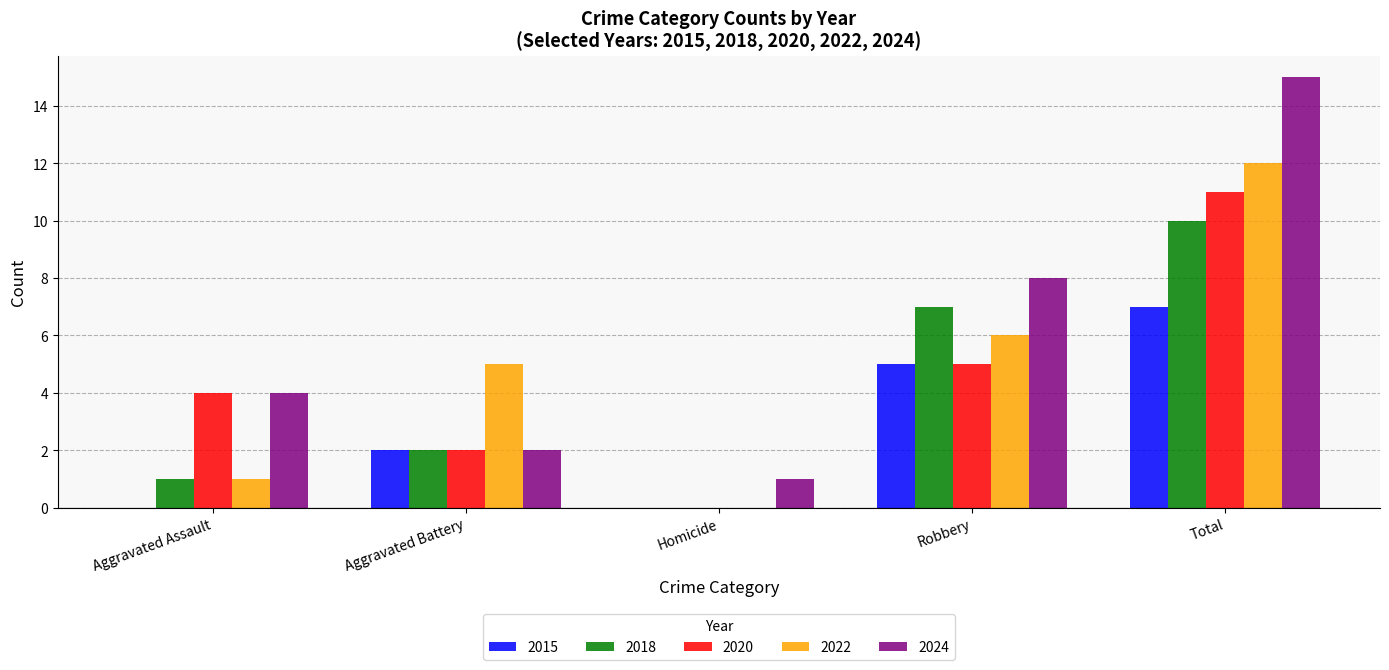

What is the sum of the 2022 values at Robbery and Aggravated Battery?

11